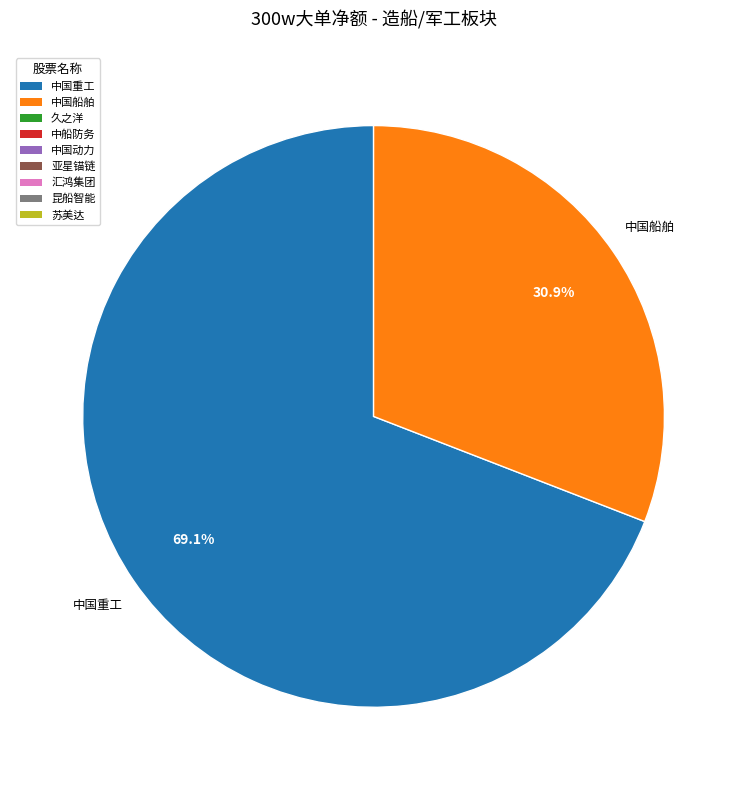

What is the smallest slice in the pie chart?

中国船舶